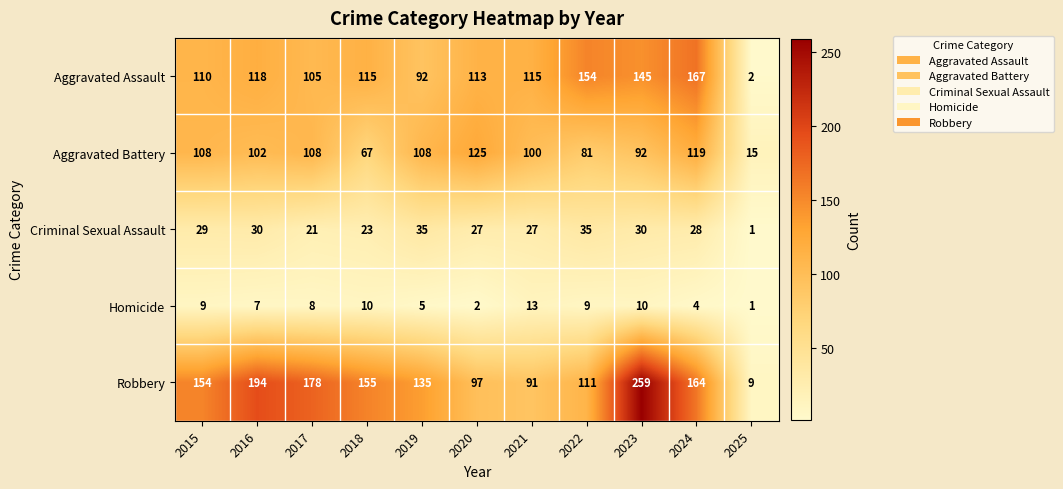

What is the sum of all Aggravated Battery values?

1025